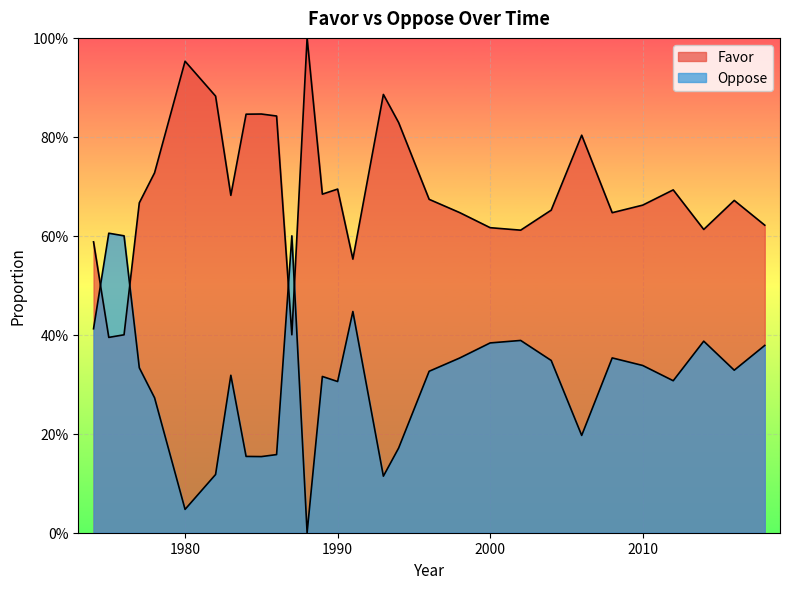

How many values in the Oppose series exceed 0?

29